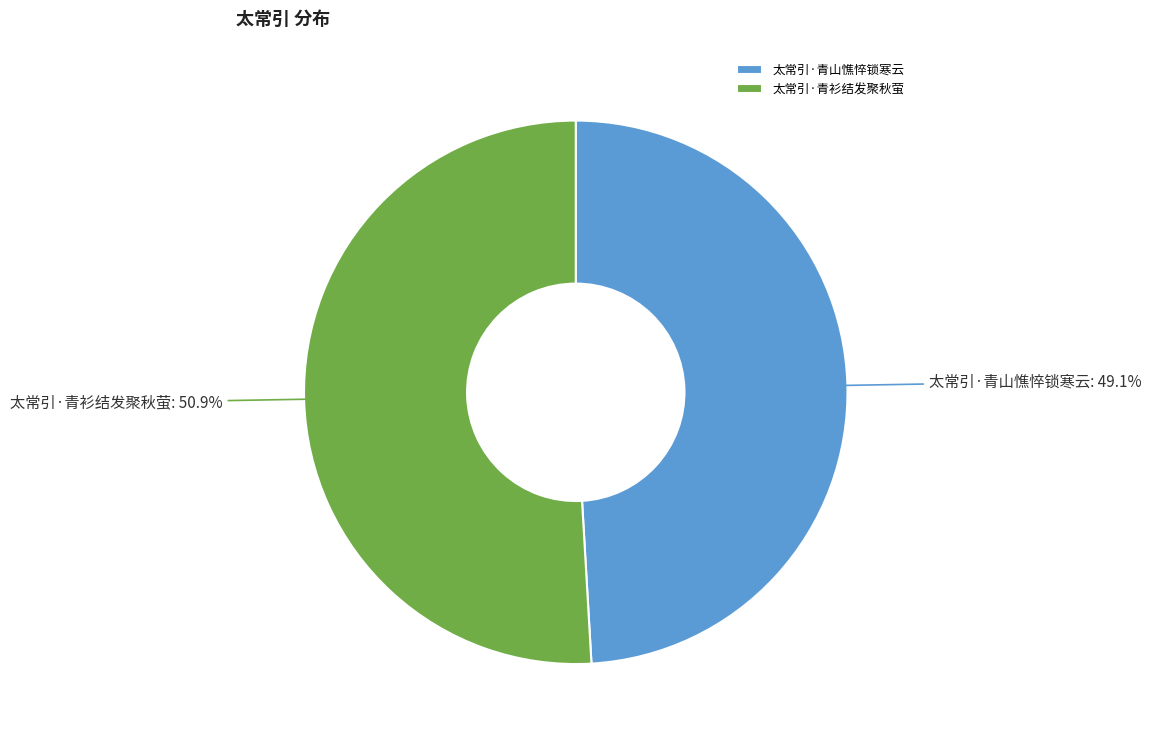

Which has a higher value, 太常引·青山憔悴锁寒云 or 太常引·青衫结发聚秋萤?

太常引·青衫结发聚秋萤